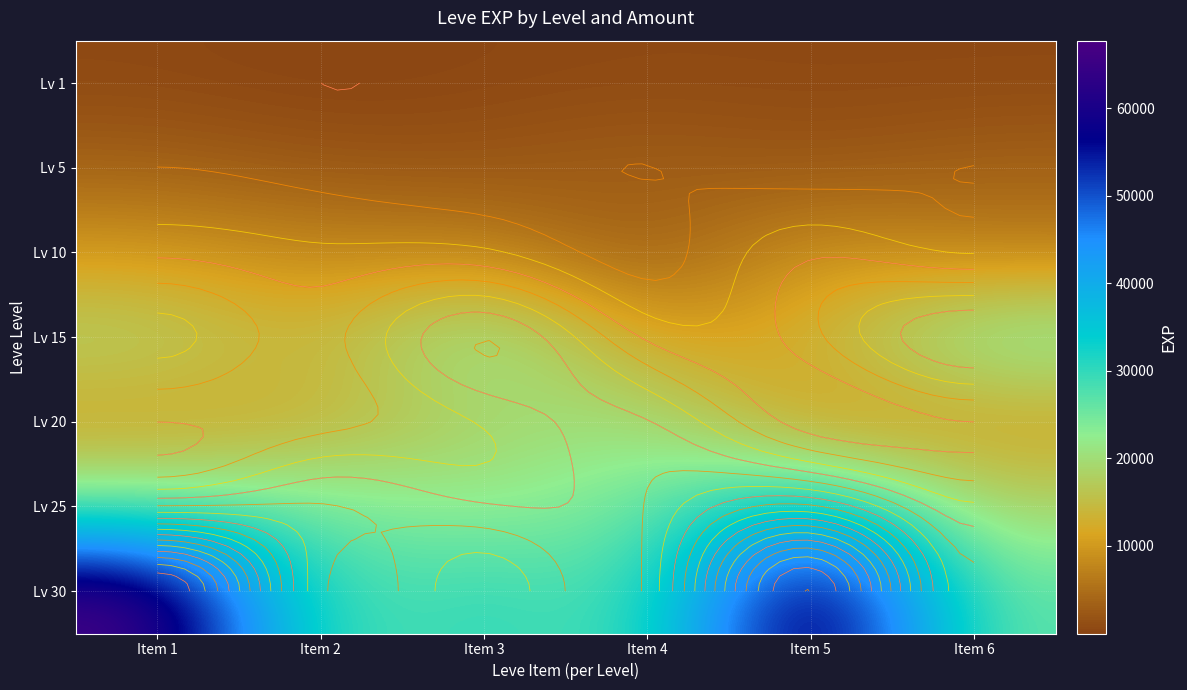

Rank the categories by Lv 20 value from highest to lowest.

Item 4, Item 3, Item 2, Item 1, Item 6, Item 5